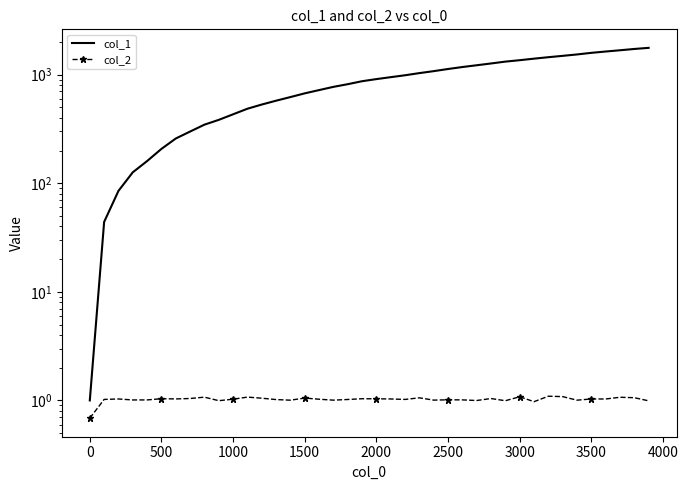

Reading left to right, extract all data points from this chart.

col_1: 1.0	44.0	85.0	126.0	160.0	207.0	258.0	299.0	346.0	383.0	431.0	485.0	530.0	575.0	621.0	672.0	720.0	771.0	816.0	869.0	909.0	947.0	986.0	1032.0	1076.0	1126.0	1174.0	1219.0	1266.0	1317.0	1357.0	1402.0	1446.0	1488.0	1533.0	1586.0	1631.0	1675.0	1722.0	1763.0
col_2: 0.7	1.0	1.0	1.0	1.0	1.0	1.0	1.0	1.1	1.0	1.0	1.1	1.0	1.0	1.0	1.1	1.0	1.0	1.0	1.0	1.0	1.0	1.0	1.1	1.0	1.0	1.0	1.0	1.0	1.0	1.1	1.0	1.1	1.1	1.0	1.0	1.0	1.1	1.1	1.0